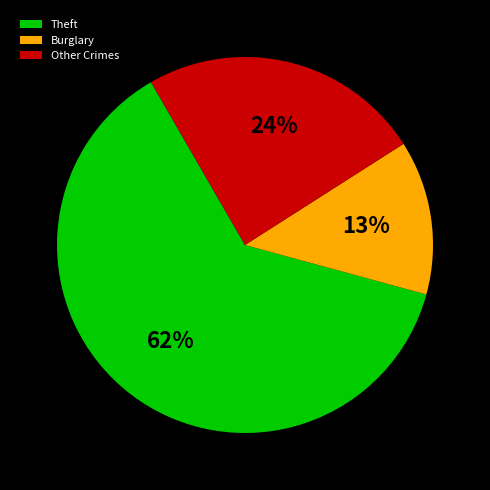

Do Other Crimes and Theft together represent more than half of the pie?

Yes